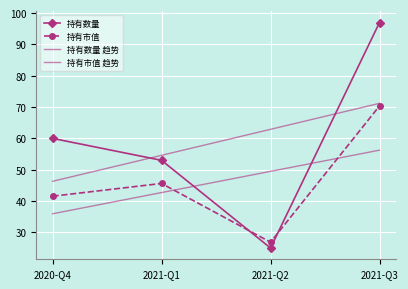

What position from the left is 2021-Q2?

3